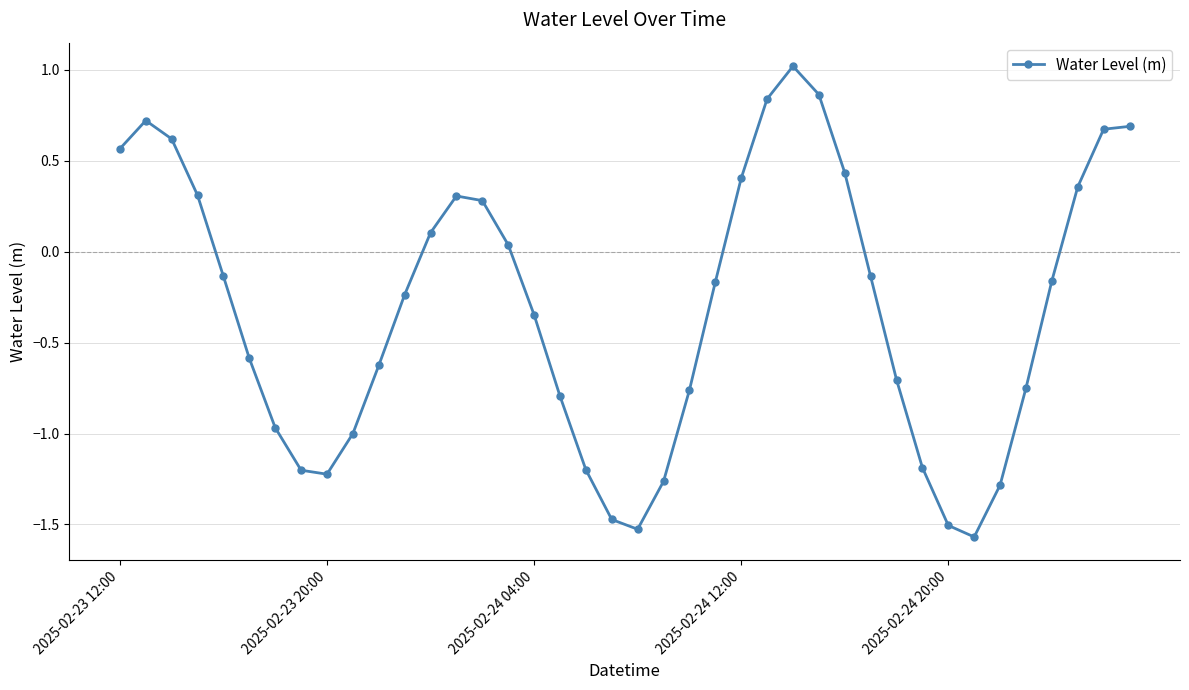

Does the chart have visible grid lines?

Yes